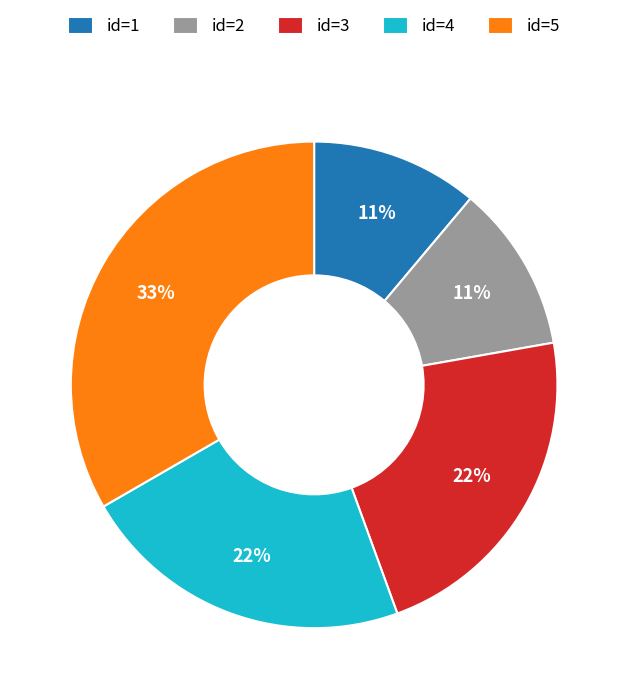

Which slice is the largest?

id=5